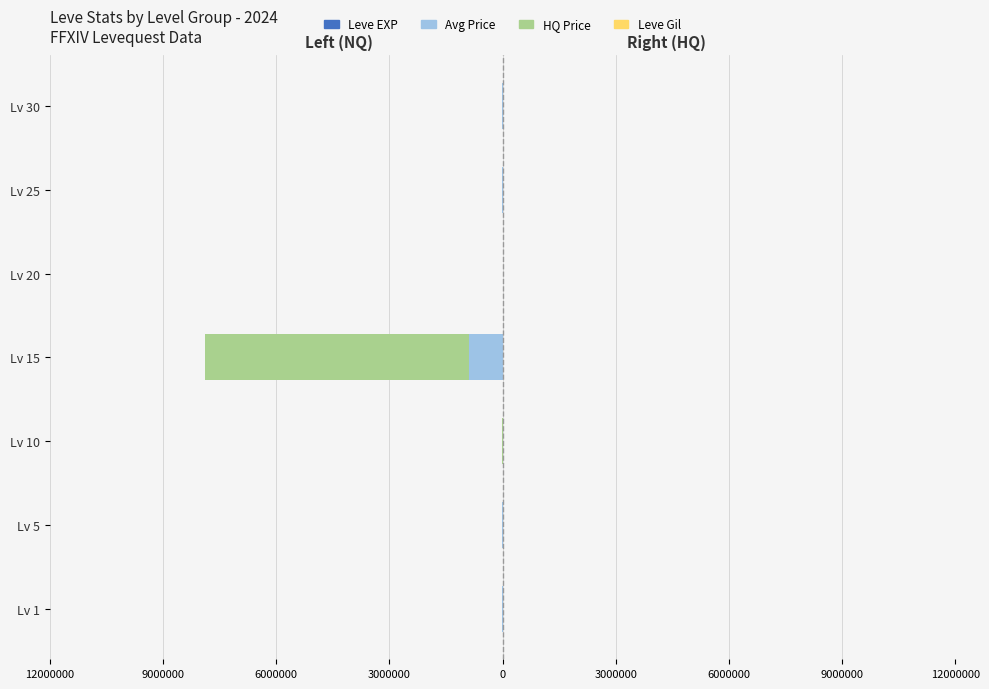

What is the difference between the second highest and second lowest values in the Leve EXP series?

0.2